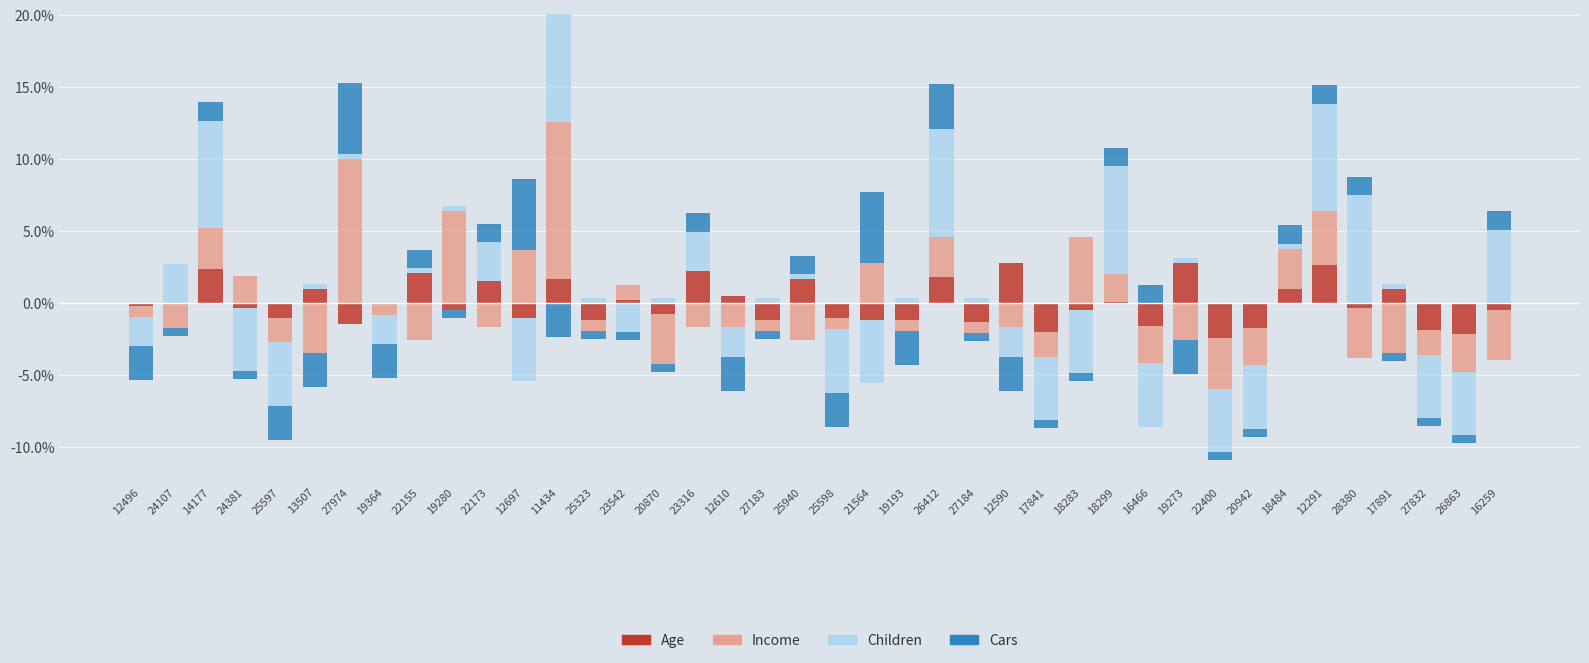

The value of Income at 12697 is 6.6. True or false?

False